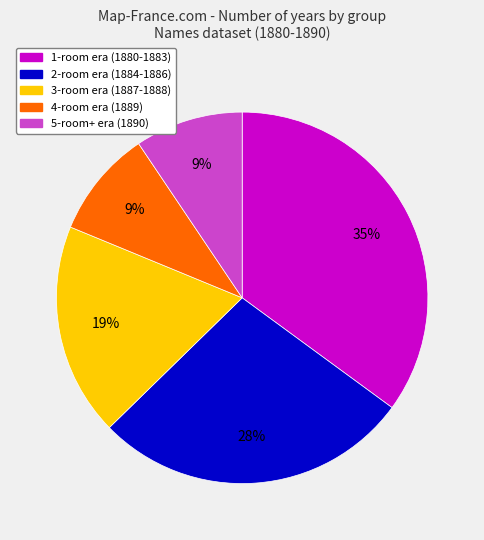

Is the sum of 1-room era (1880-1883) and 5-room+ era (1890) greater than half?

No